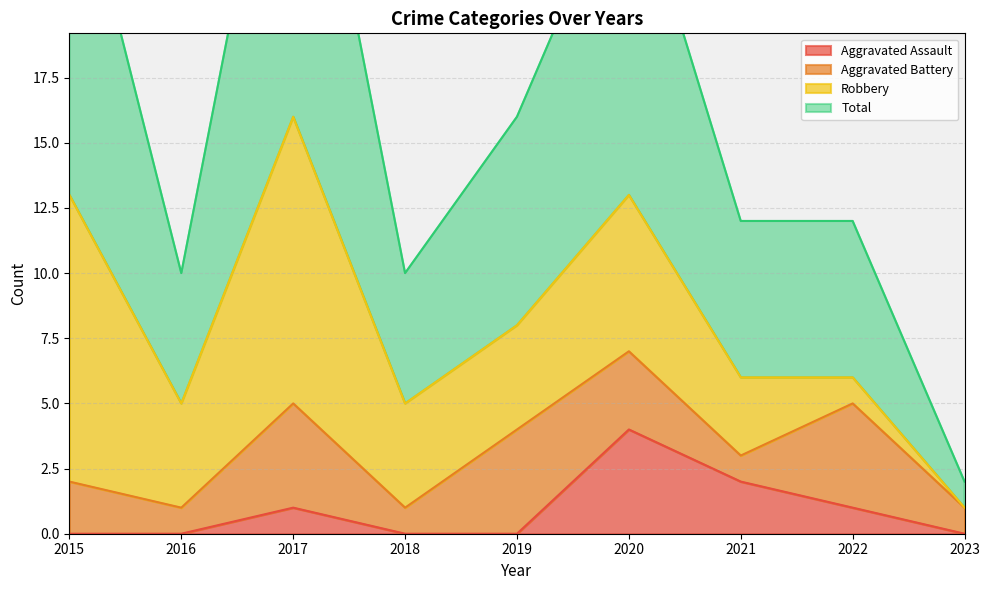

What is the average value of the Total series?

16